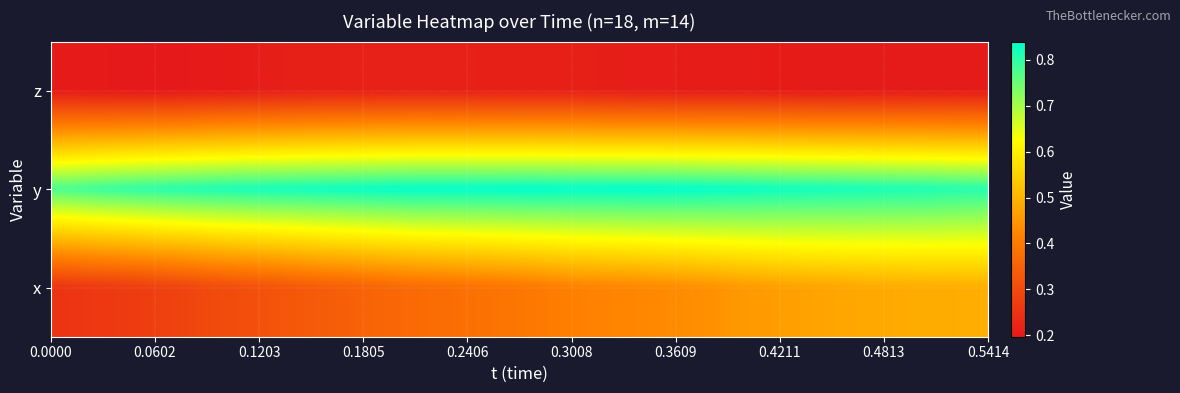

Reading left to right, transcribe all the data shown in this chart.

z: 0.2	0.2	0.2	0.2	0.2	0.2	0.2	0.2	0.2	0.2	0.2	0.2	0.2	0.2	0.2	0.2	0.2	0.2	0.2	0.2	0.2	0.2	0.2	0.2	0.2	0.2	0.2	0.2	0.2	0.2	0.2	0.2	0.2	0.2	0.2	0.2	0.2	0.2	0.2	0.2
y: 0.8	0.8	0.8	0.8	0.8	0.8	0.8	0.8	0.8	0.8	0.8	0.8	0.8	0.8	0.8	0.8	0.8	0.8	0.8	0.8	0.8	0.8	0.8	0.8	0.8	0.8	0.8	0.8	0.8	0.8	0.8	0.8	0.8	0.8	0.8	0.8	0.8	0.8	0.8	0.8
x: 0.3	0.3	0.3	0.3	0.3	0.3	0.3	0.3	0.3	0.3	0.3	0.3	0.3	0.4	0.4	0.4	0.4	0.4	0.4	0.4	0.4	0.4	0.4	0.4	0.4	0.4	0.4	0.4	0.4	0.5	0.5	0.5	0.5	0.5	0.5	0.5	0.5	0.5	0.5	0.5